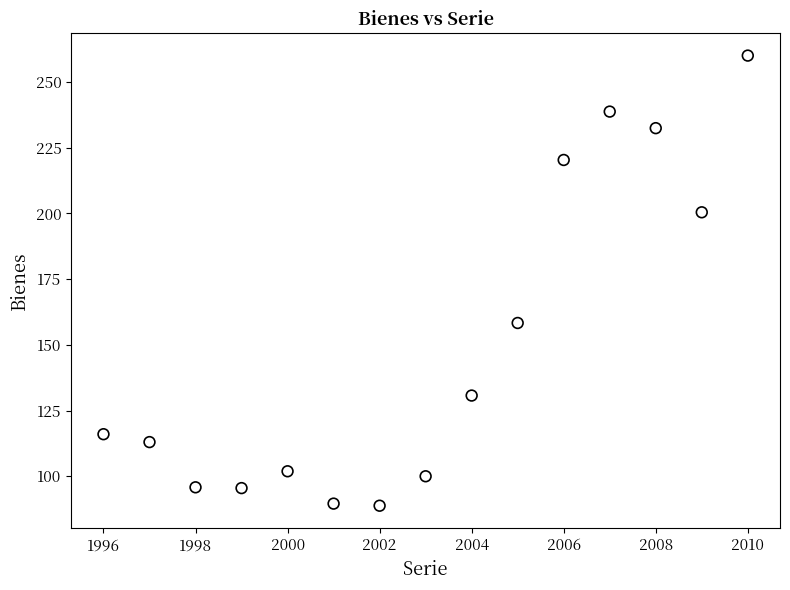

What is the range of X values (max minus min)?

14.0